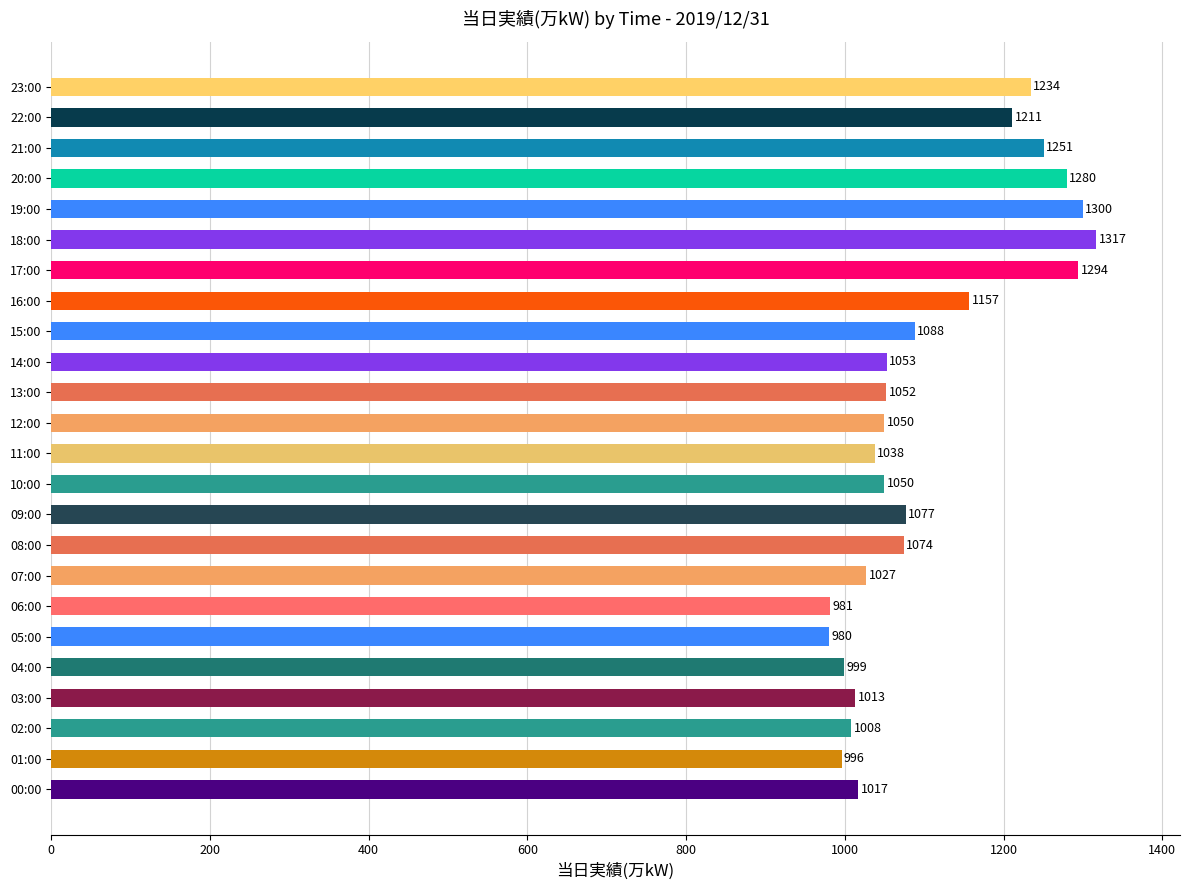

How many categories are shown in the chart?

24